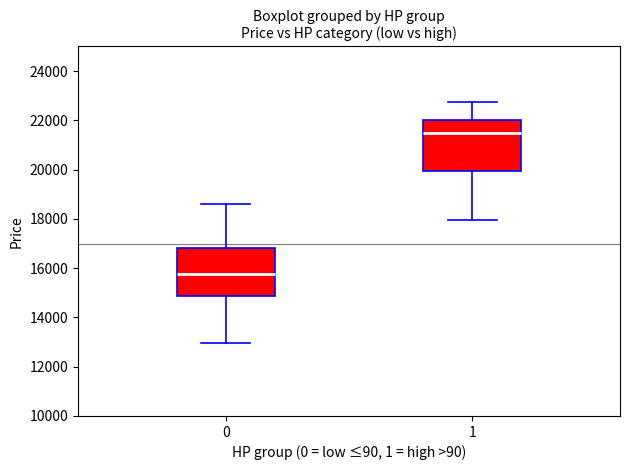

Reading left to right, transcribe this box plot: for each box, give where its median line is, the range the box spans, and where its two whiskers end, as read against the y-axis. The values are not printed on the chart, so give them approximately, as read against the axis.

0: median 15800, box 14800 to 16800, whiskers 13000 to 18600
1: median 21600, box 20000 to 22000, whiskers 18000 to 22800